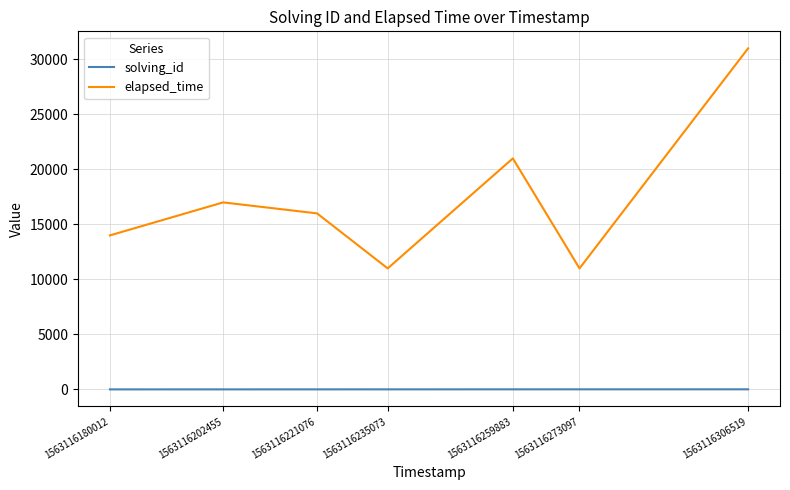

At 1563116259883, list the series in order from smallest to largest.

solving_id, elapsed_time